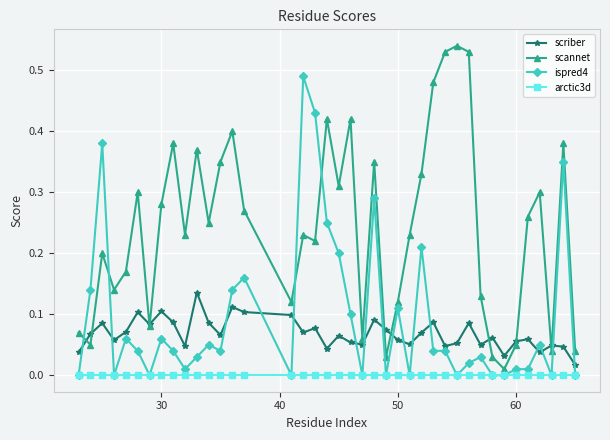

Which series has the largest total across all categories?

scannet